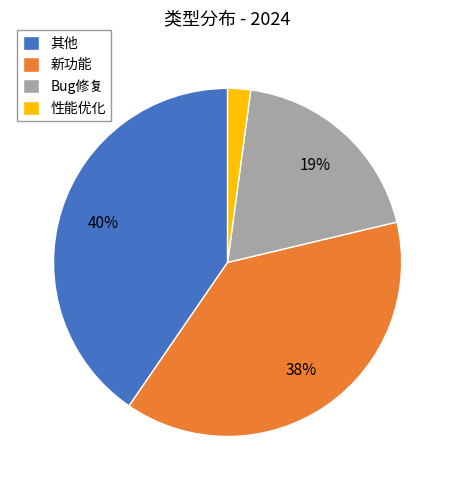

To the nearest percent, what percentage of the pie is 新功能?

38%